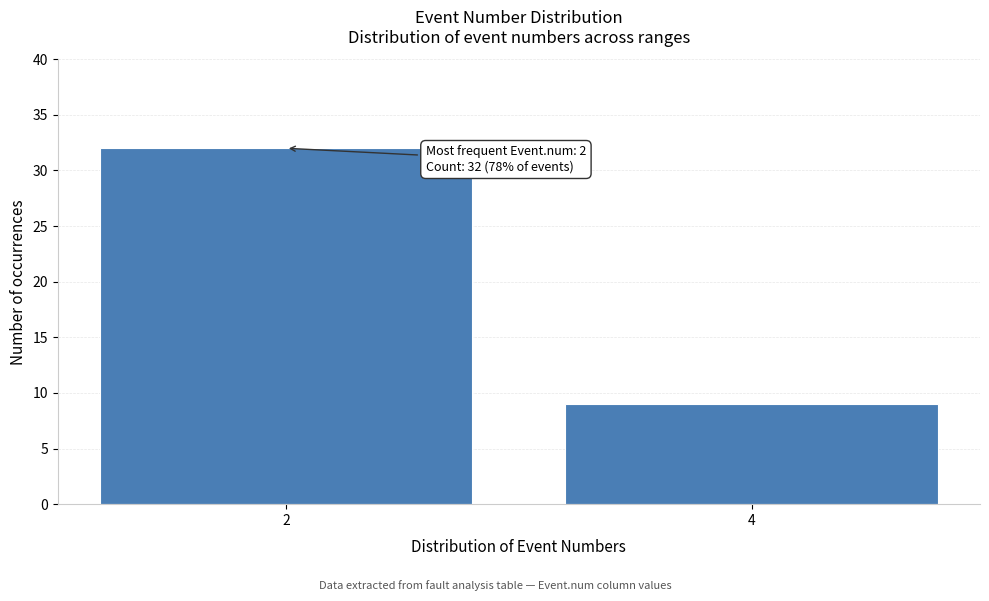

Reading left to right, transcribe all the data shown in this chart.

32	9